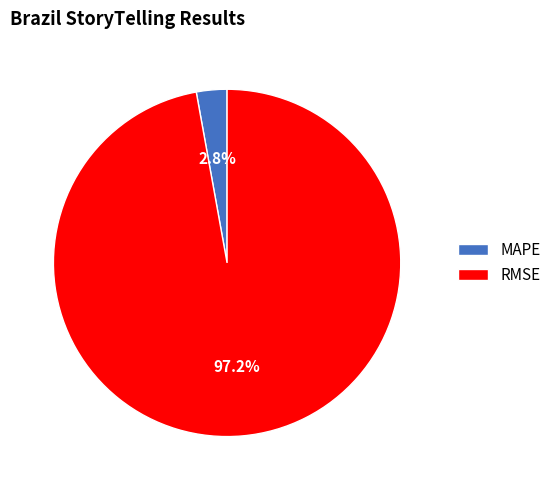

To the nearest percent, what is the difference between the RMSE and MAPE slice percentages?

94%